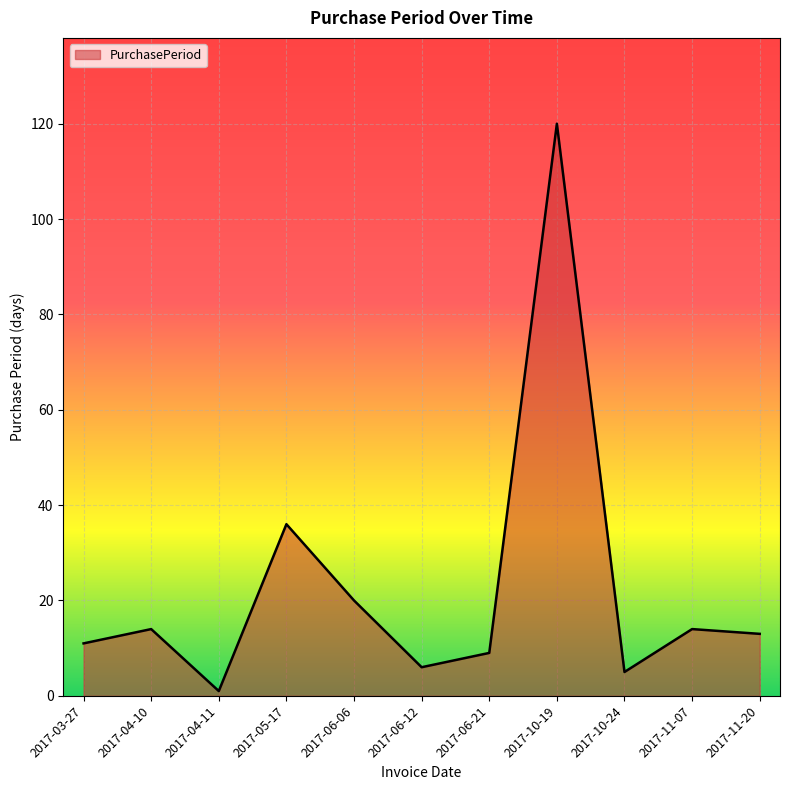

Read the value at 2017-10-19.

120